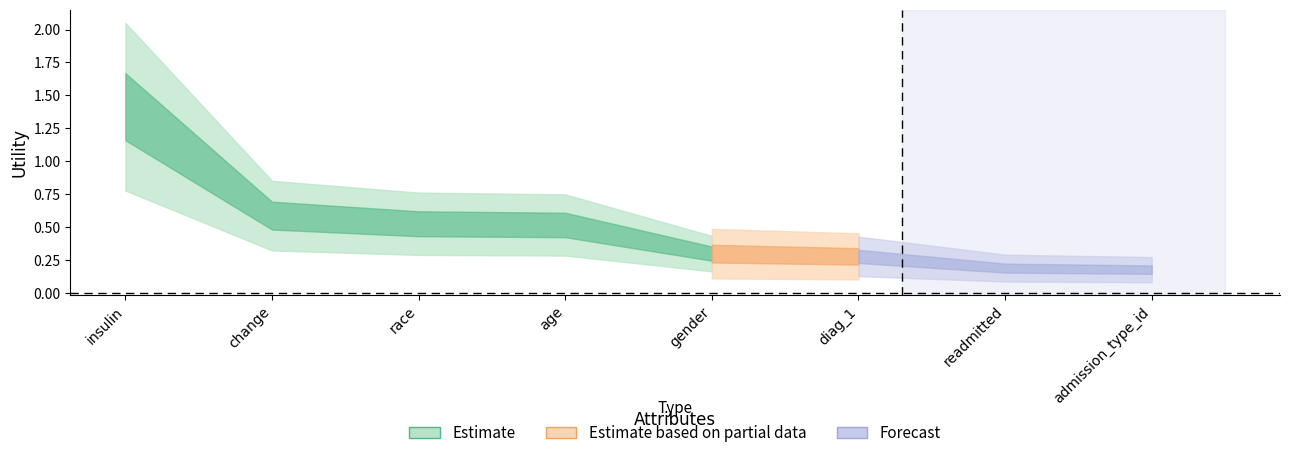

Rank the categories by value from highest to lowest.

insulin, change, race, age, gender, diag_1, readmitted, admission_type_id